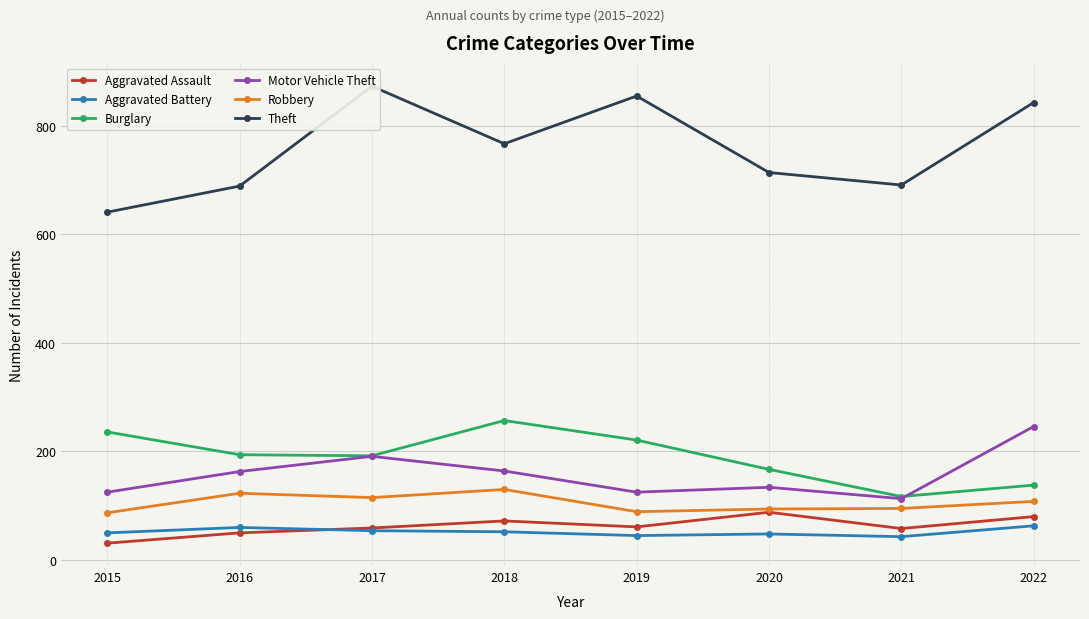

True or false: Robbery and Aggravated Battery intersect in this chart.

False